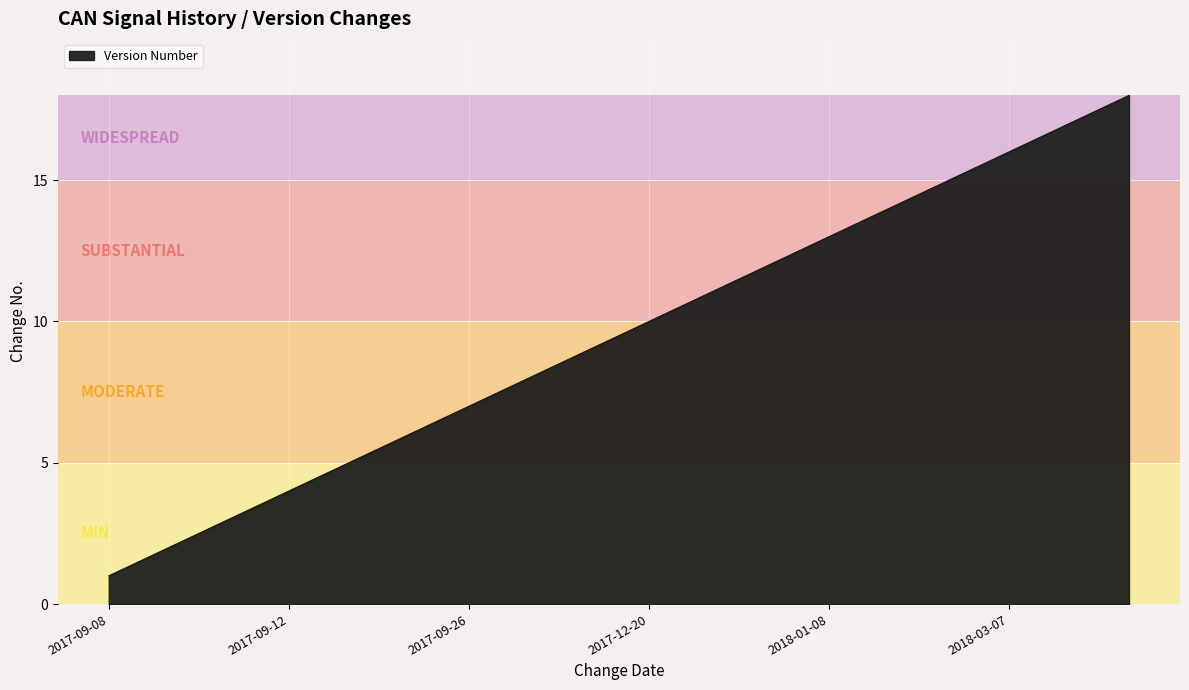

What is the greatest value displayed?

18